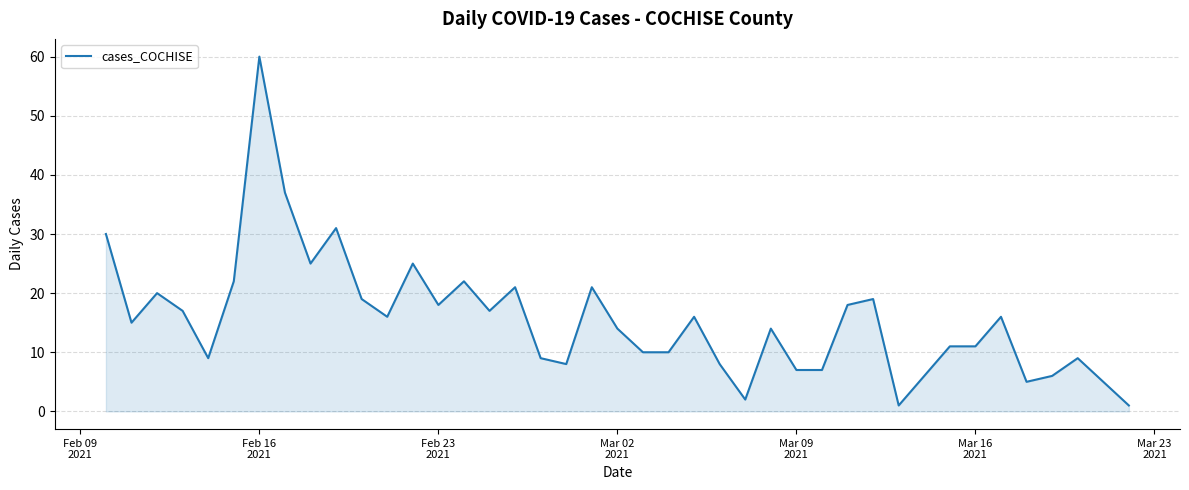

How many lines are shown in the chart?

1